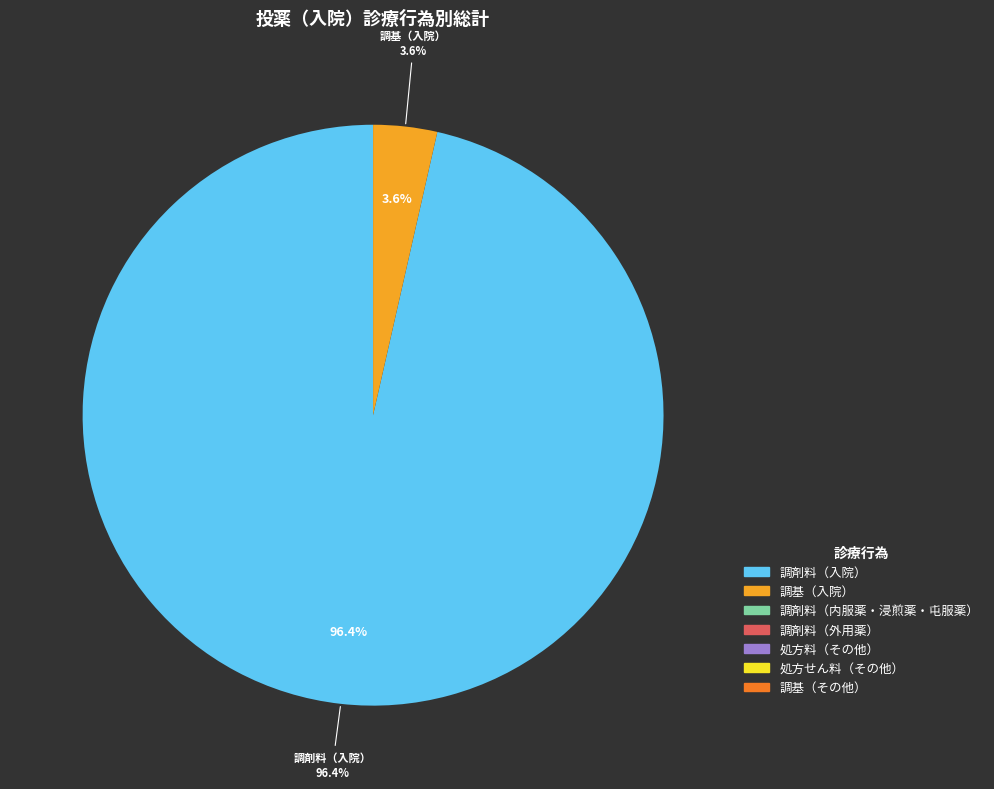

What is the largest slice in the pie chart?

調剤料（入院）